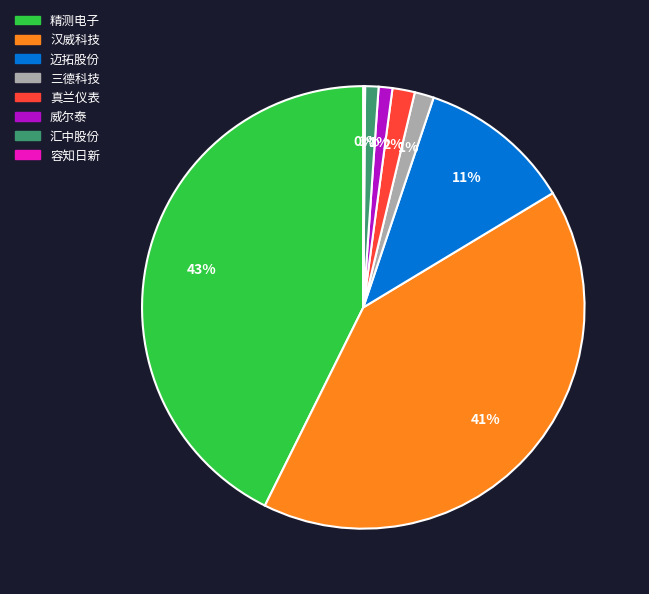

Does 汉威科技 account for over 50% of the chart?

No